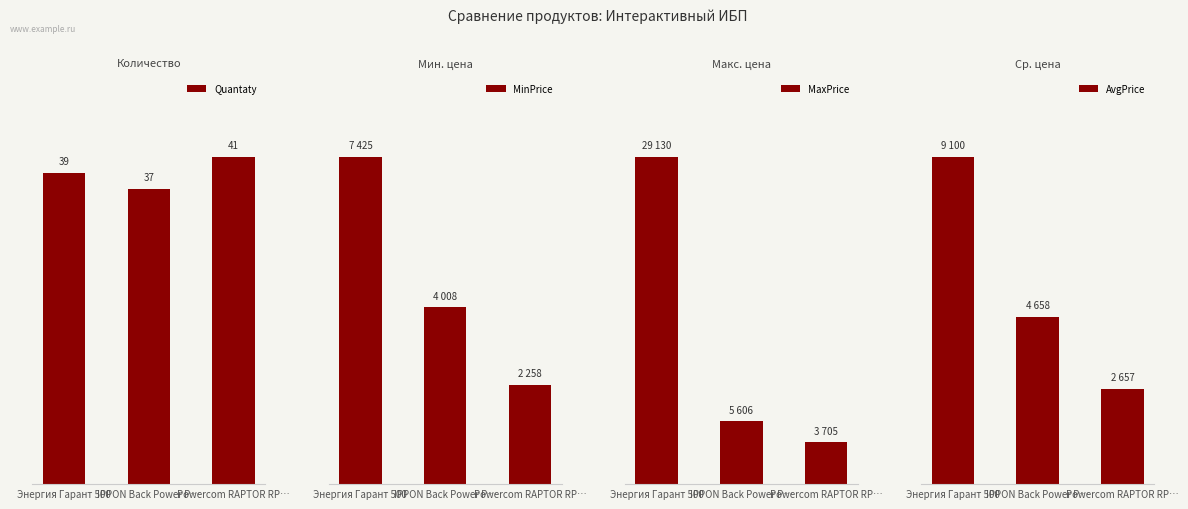

What is the difference between the MinPrice values at IPPON Back Power P… and Powercom RAPTOR RP…?

1750